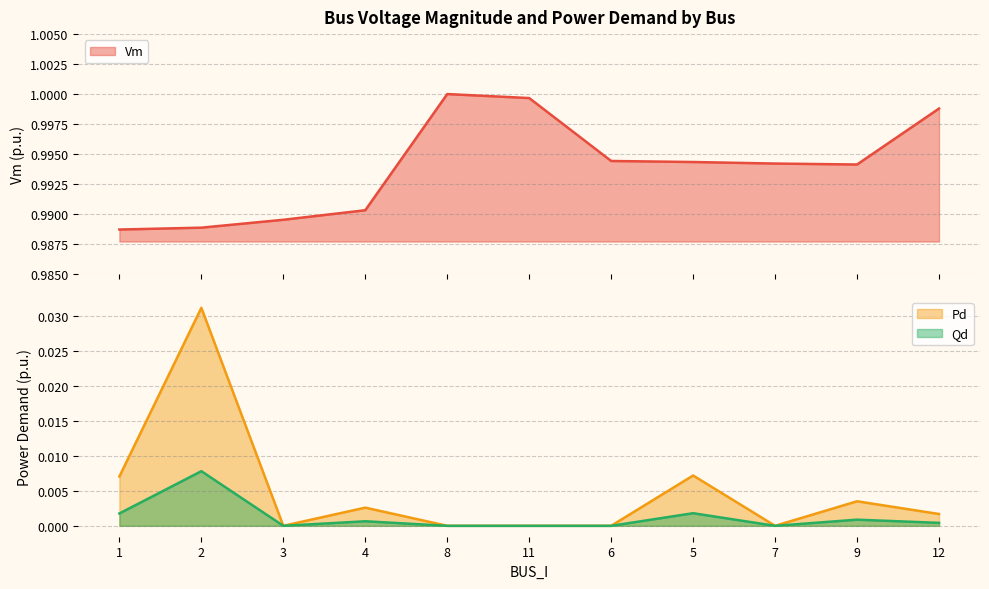

At which category does Qd reach its first local peak?

2